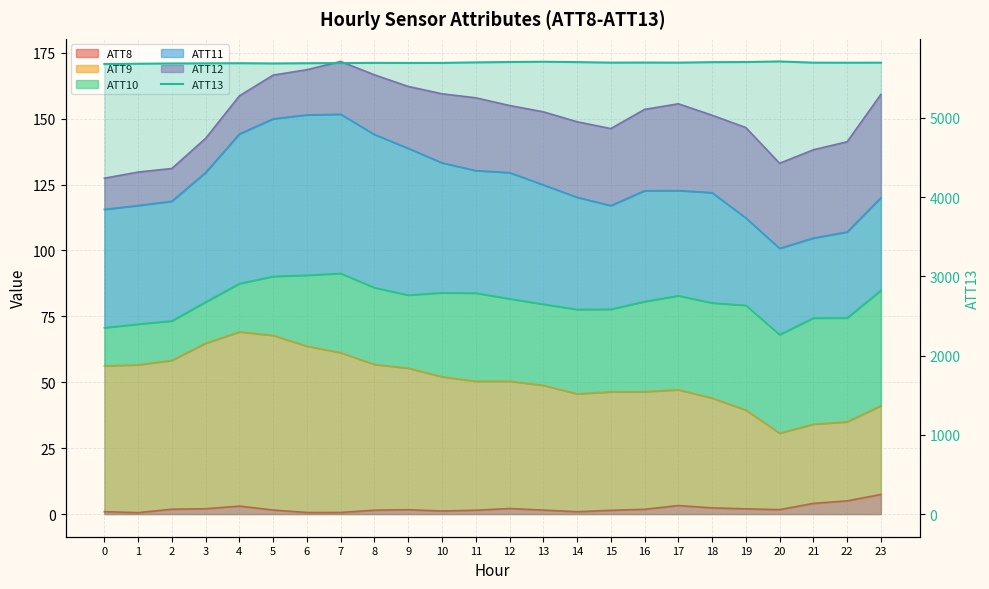

What is the difference between the second highest and second lowest values?

25.1